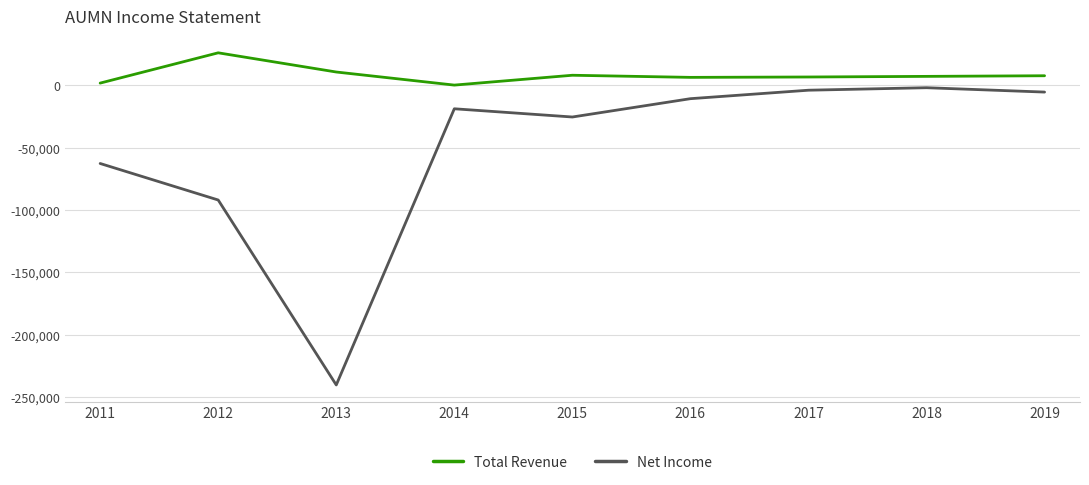

Which series has the largest total across all categories?

Total Revenue